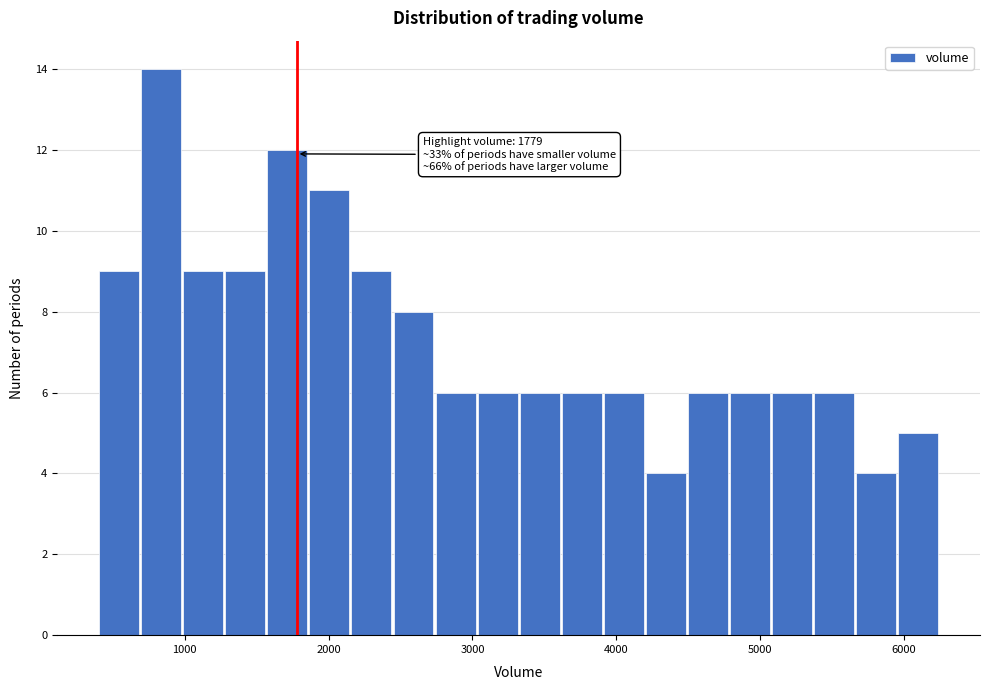

Around what value on the x-axis is the tallest bar? Give the approximate position of its centre, as read against the axis.

800